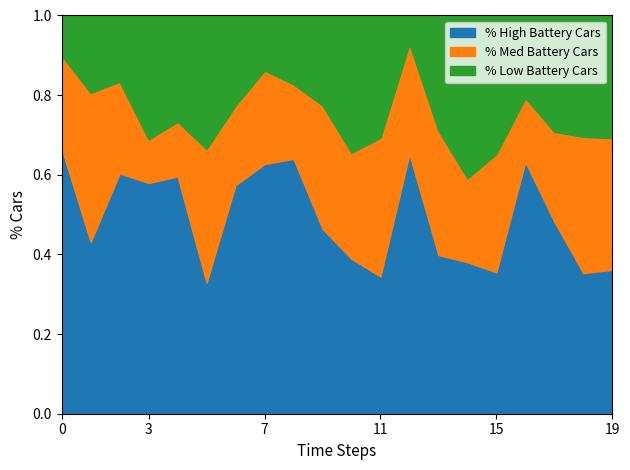

What is the total value across all series at 15?

1.0